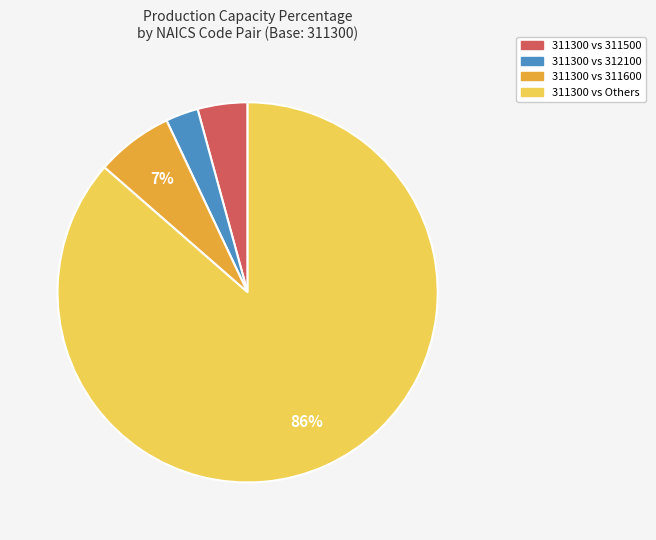

Is there any slice that represents more than half of the pie?

Yes